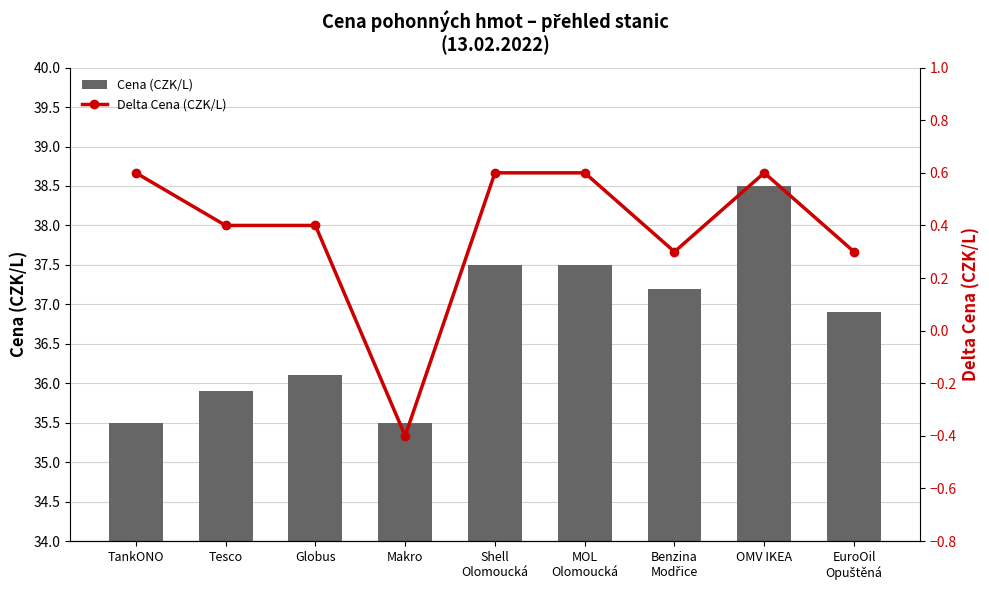

What position from the left is Tesco?

2